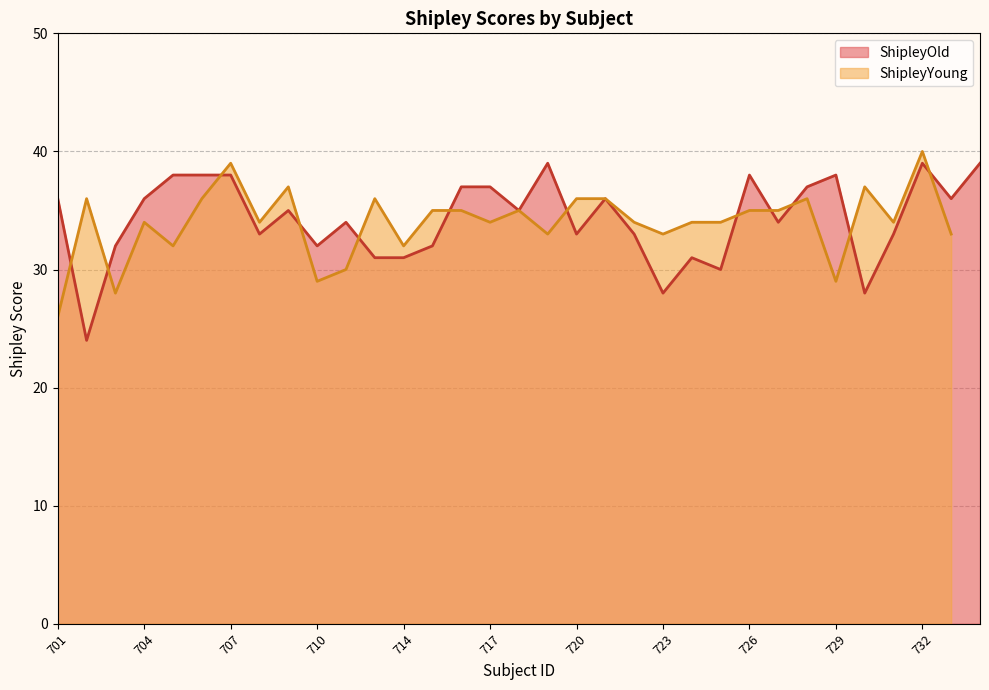

True or false: ShipleyOld has a value of 54 at 717.

False